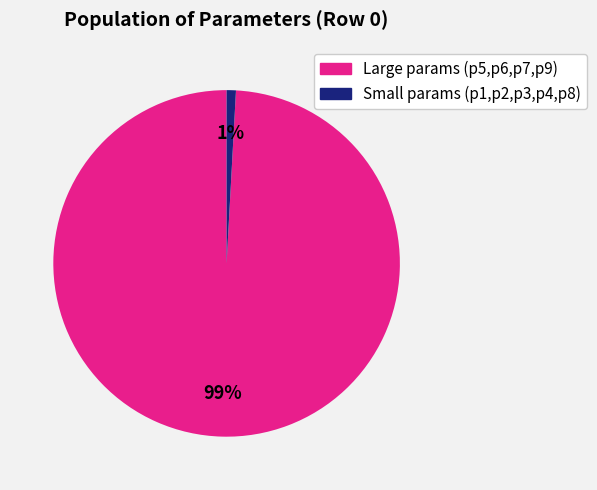

To the nearest percent, what is the difference between the largest and smallest slice percentages?

98%